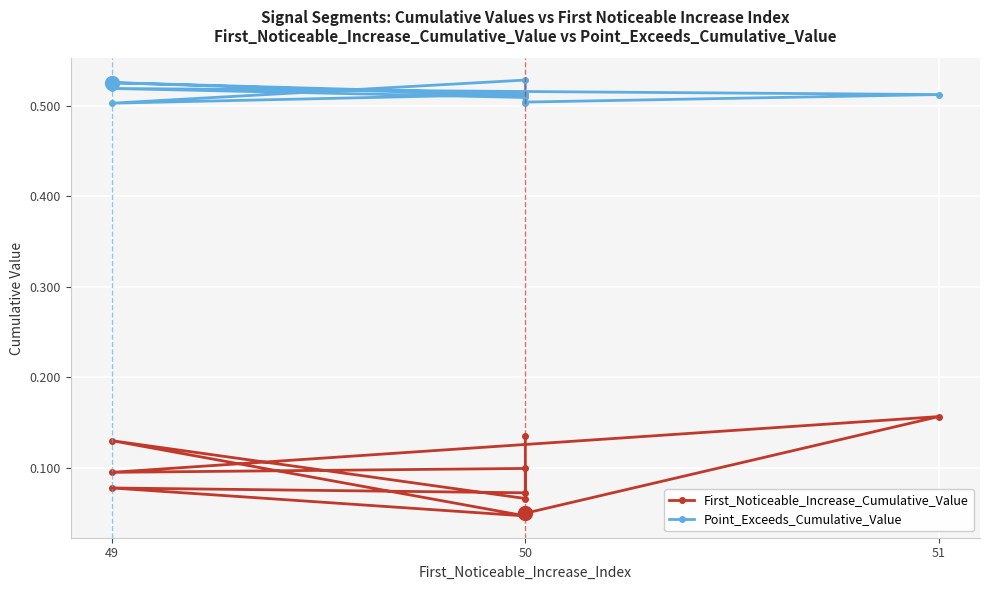

Which series has the largest total across all categories?

Point_Exceeds_Cumulative_Value